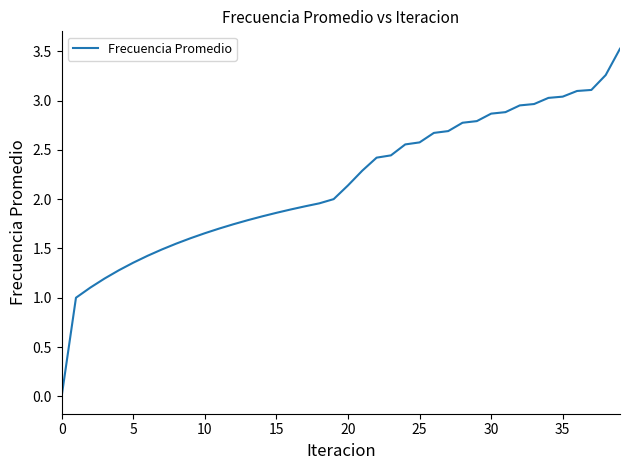

What is the greatest value displayed?

3.5